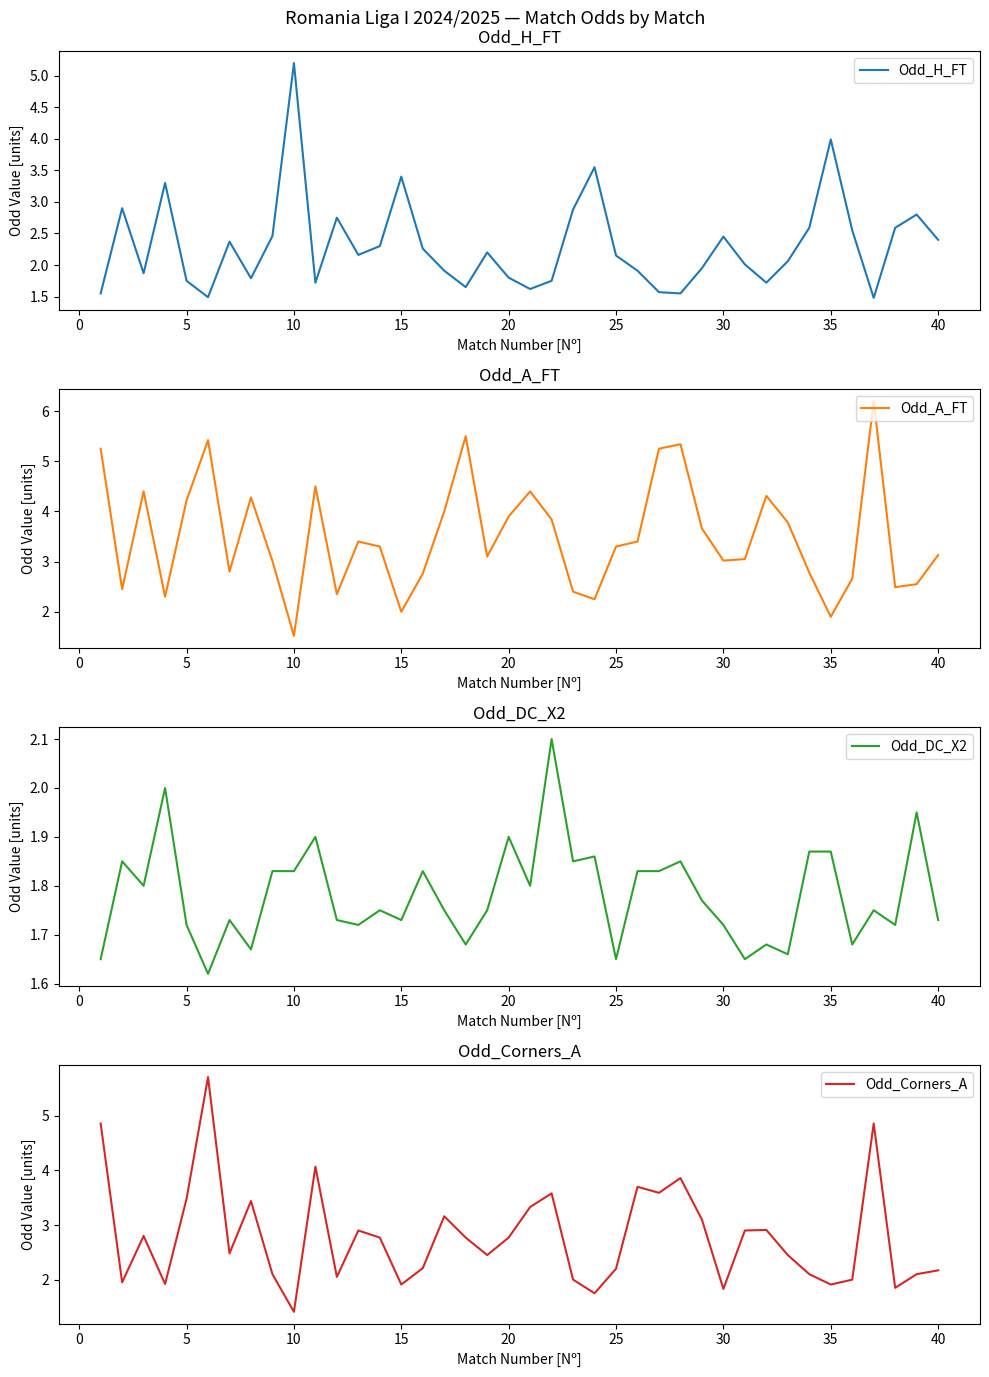

What is the highest value of the Odd_H_FT series?

5.2